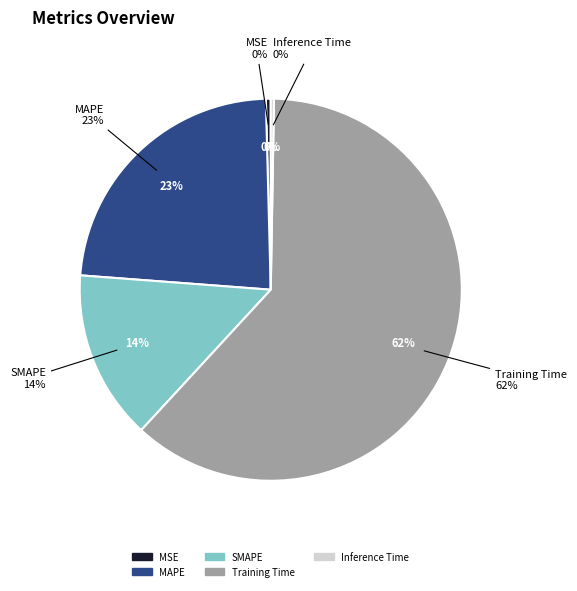

Which has a higher value, Training Time or Inference Time?

Training Time